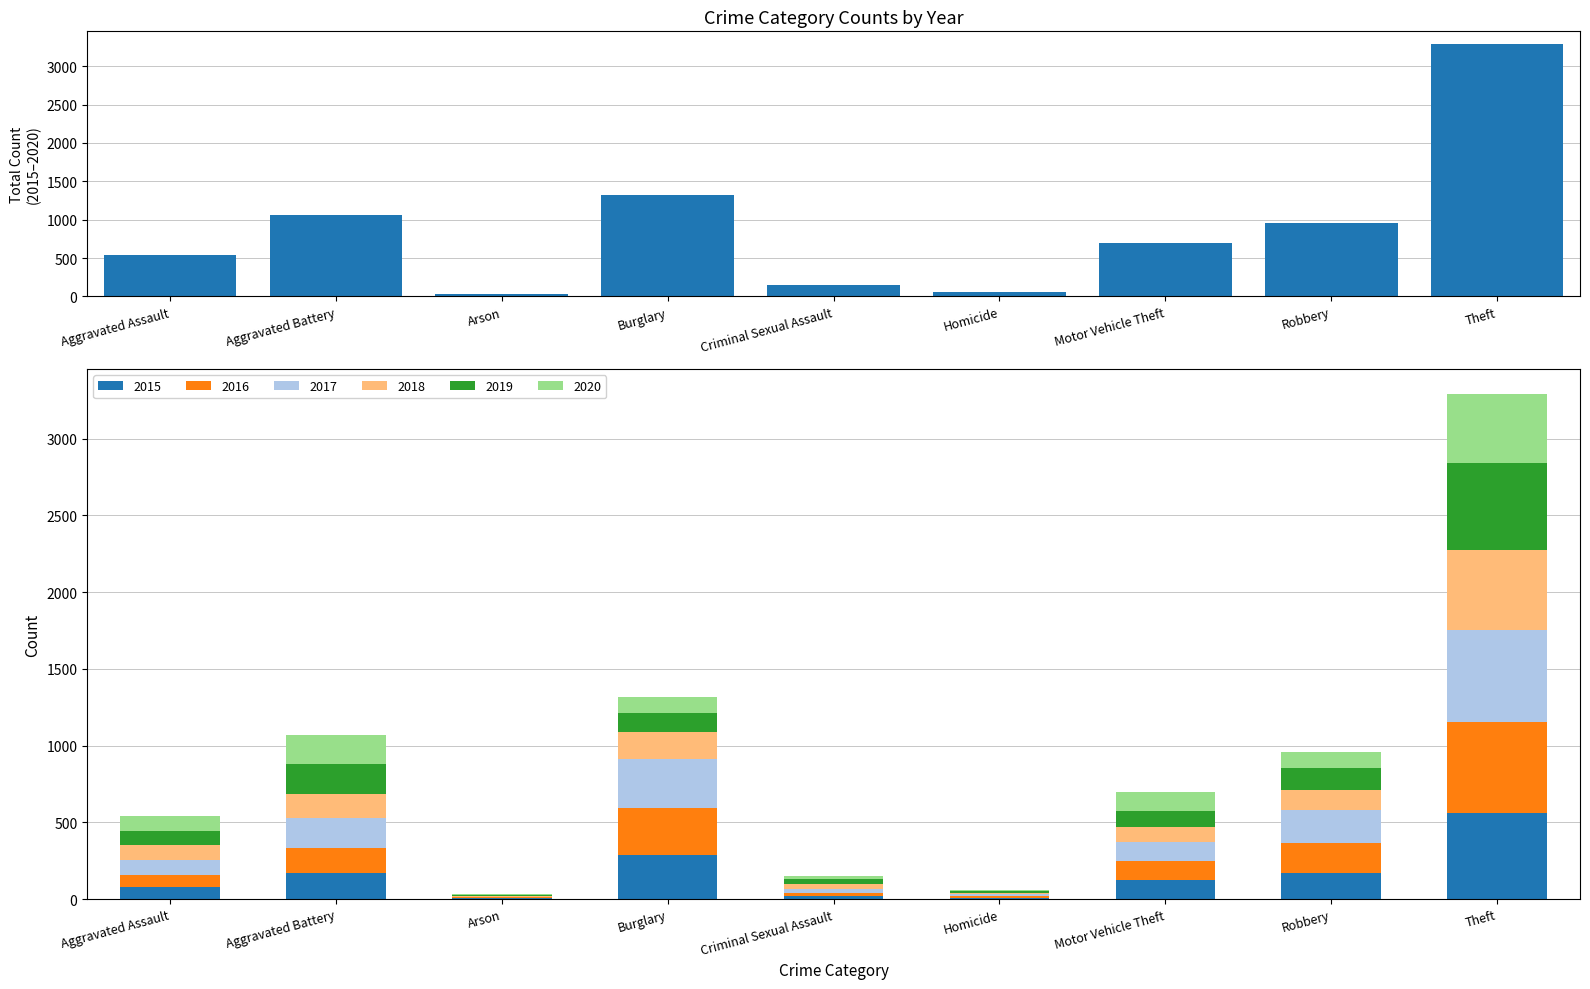

What is the difference between the maximum and minimum values?

3260